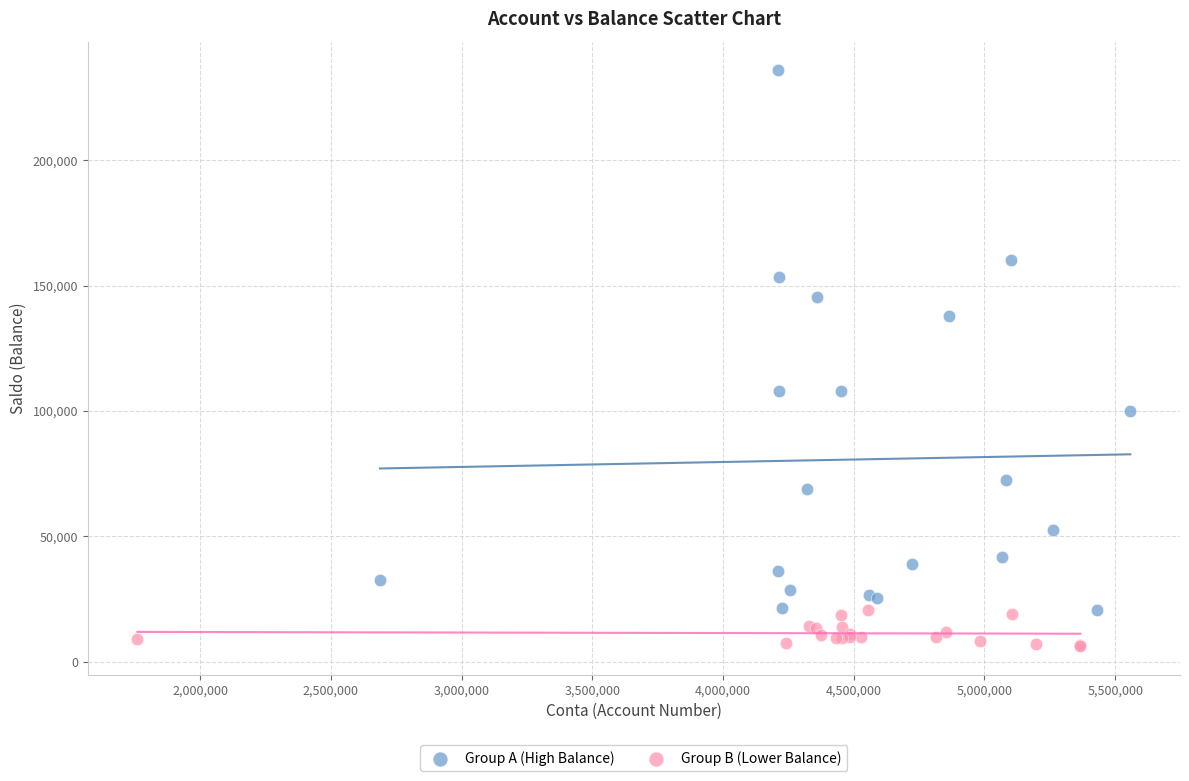

What are all the series names shown in the legend?

Group A (High Balance), Group B (Lower Balance)